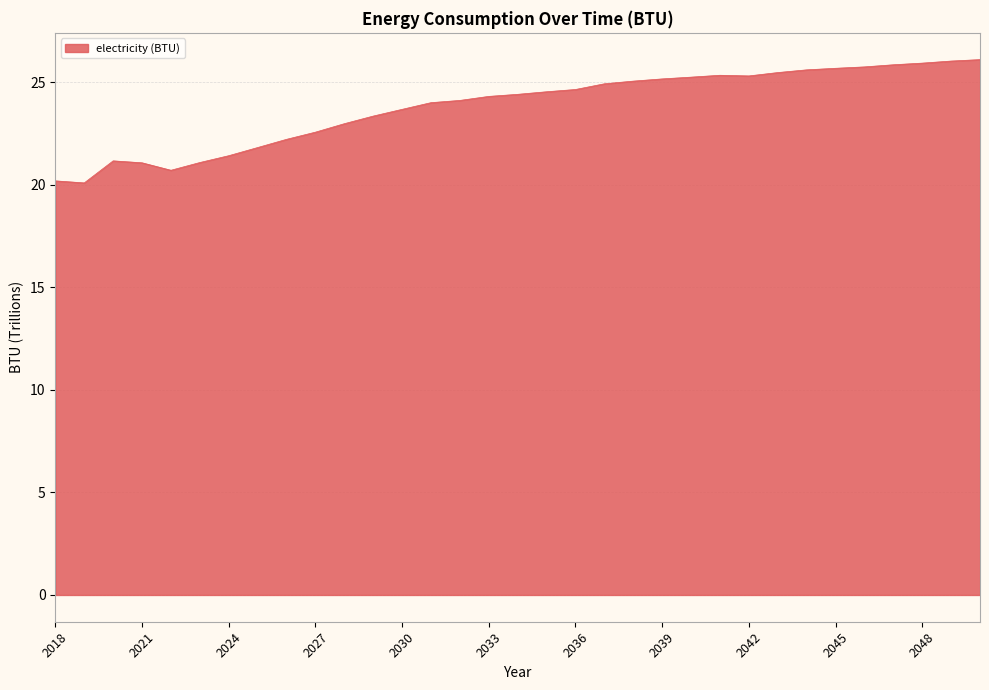

What is the greatest value displayed?

26.1